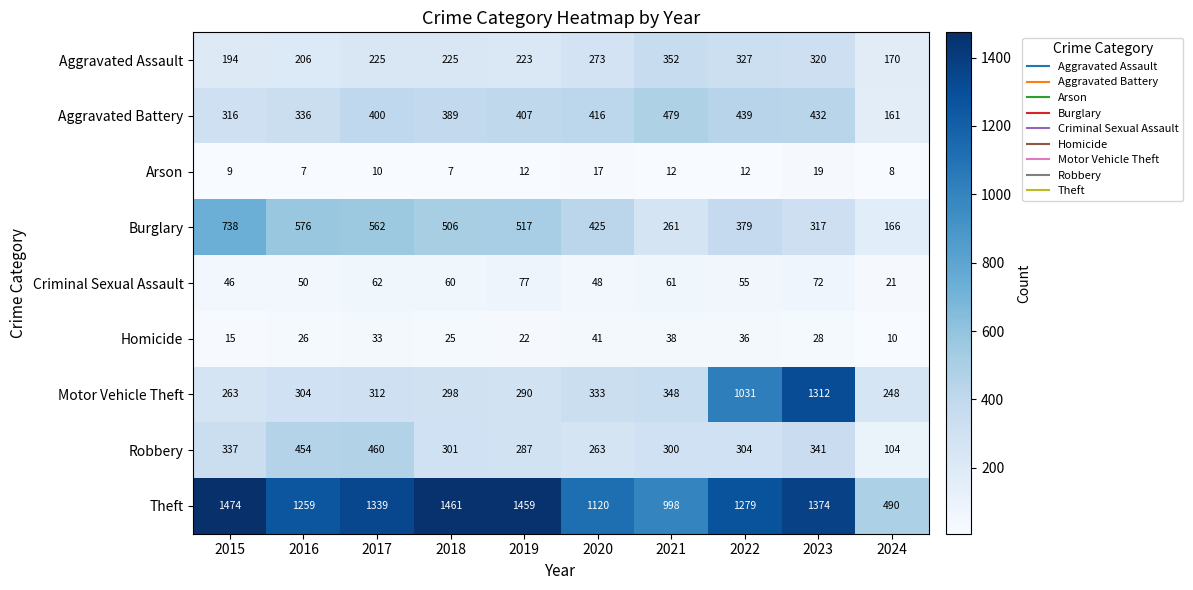

What is the difference between the Burglary values at 2020 and 2021?

164